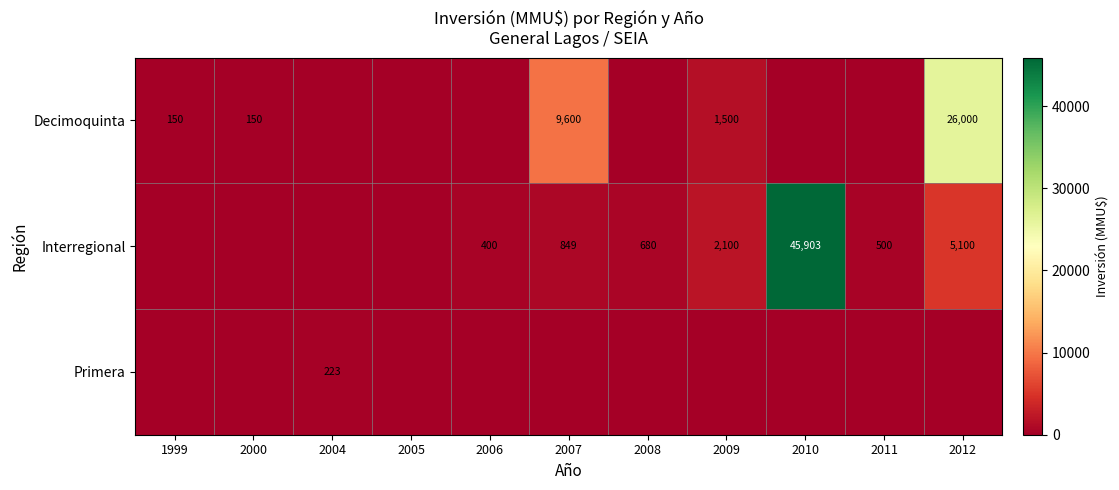

Is it true that Interregional equals 1097 at 2008?

False